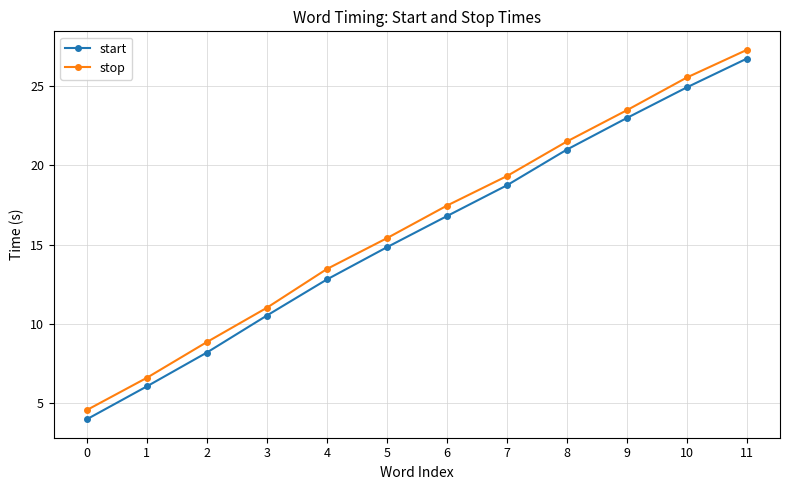

What are all the series names shown in the legend?

start, stop